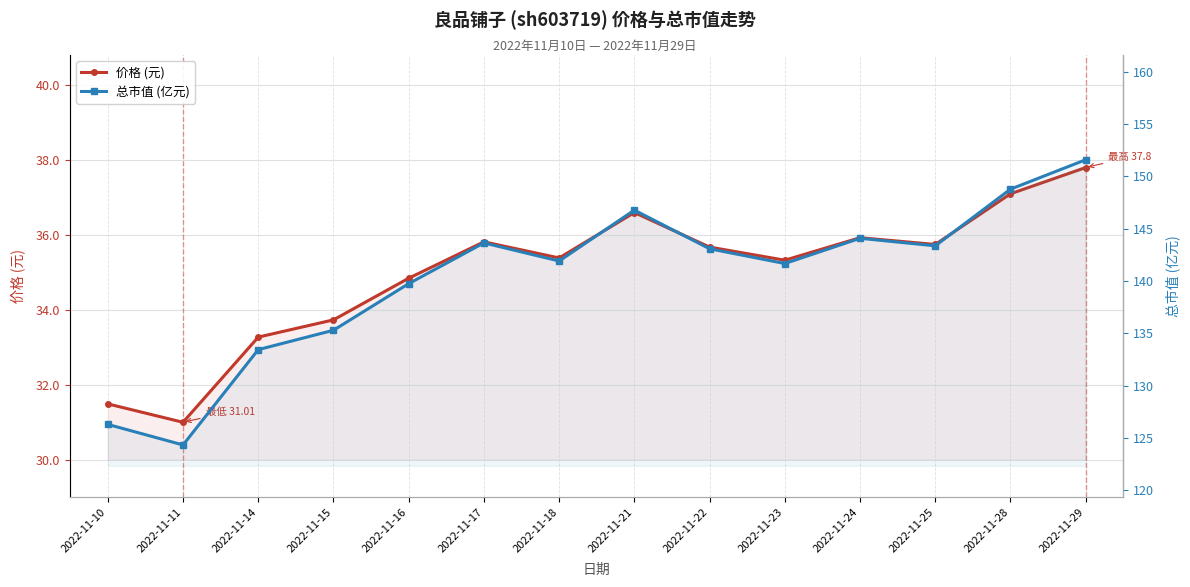

What are all the series names shown in the legend?

价格 (元), 总市值 (亿元)